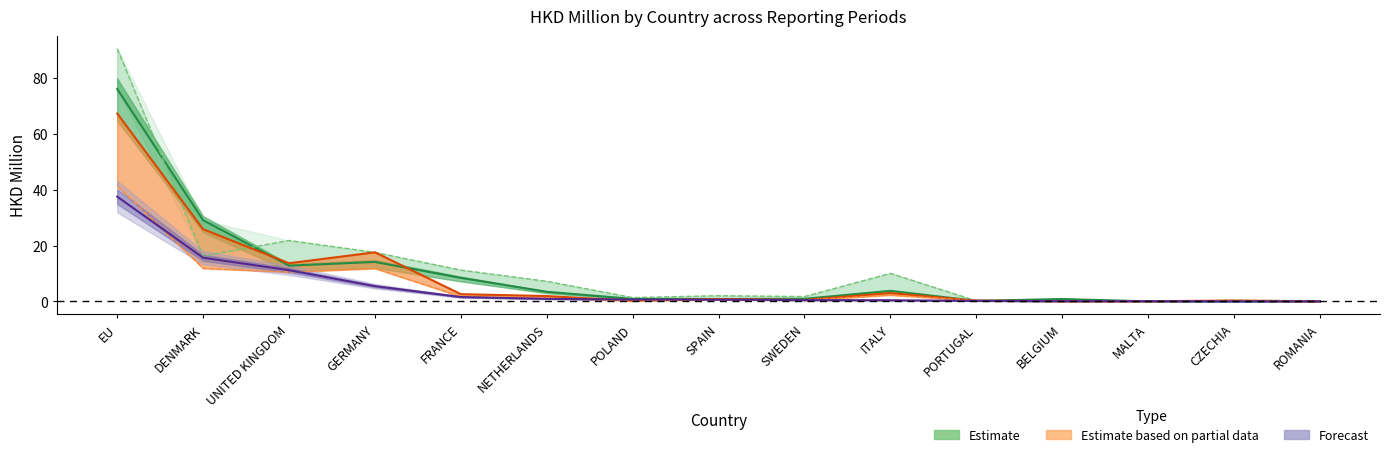

True or false: Forecast (201908) and Estimate based on partial data (201812) cross at least once.

True